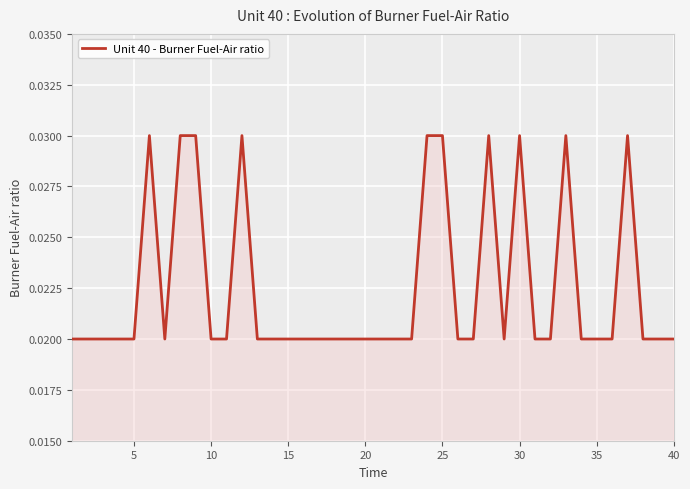

Count the number of categories in the chart.

40